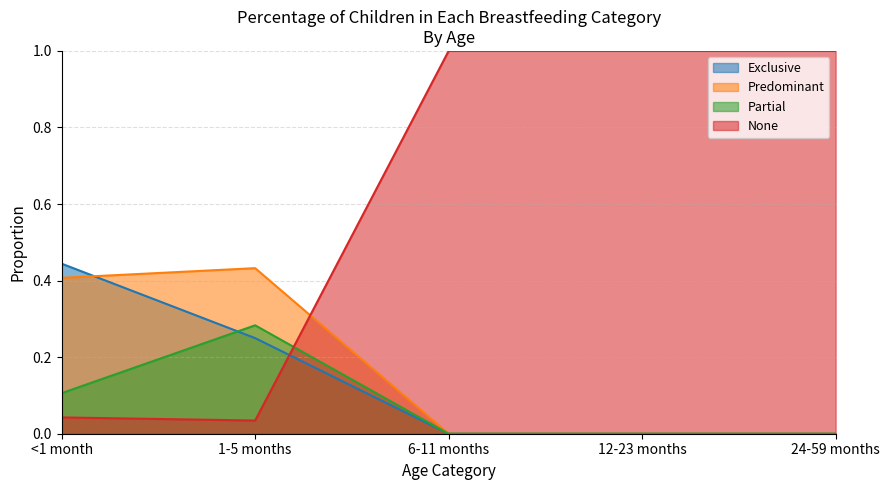

Reading left to right, list all the values displayed in this chart.

Exclusive: <1 month=0.4	1-5 months=0.2	6-11 months=0.0	12-23 months=0.0	24-59 months=0.0
Predominant: <1 month=0.4	1-5 months=0.4	6-11 months=0.0	12-23 months=0.0	24-59 months=0.0
Partial: <1 month=0.1	1-5 months=0.3	6-11 months=0.0	12-23 months=0.0	24-59 months=0.0
None: <1 month=0.0	1-5 months=0.0	6-11 months=1.0	12-23 months=1.0	24-59 months=1.0